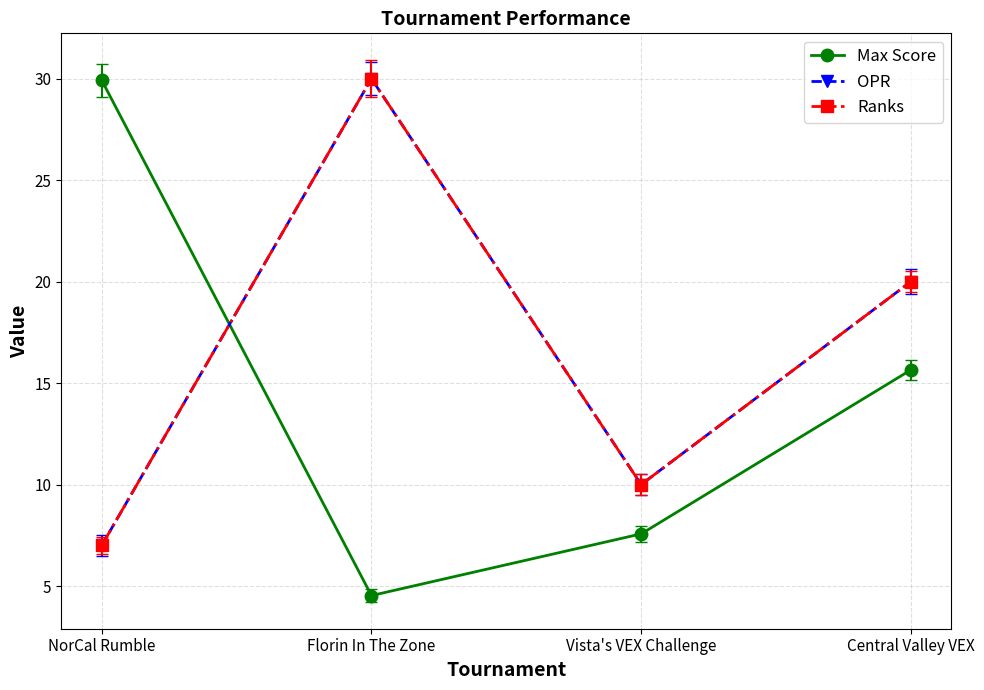

In OPR, how many points are lower than both neighbors (excluding endpoints)?

1